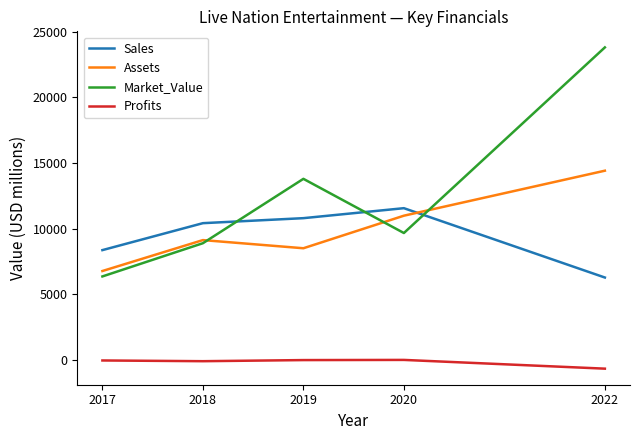

At which category is the sum across all series the highest?

2022